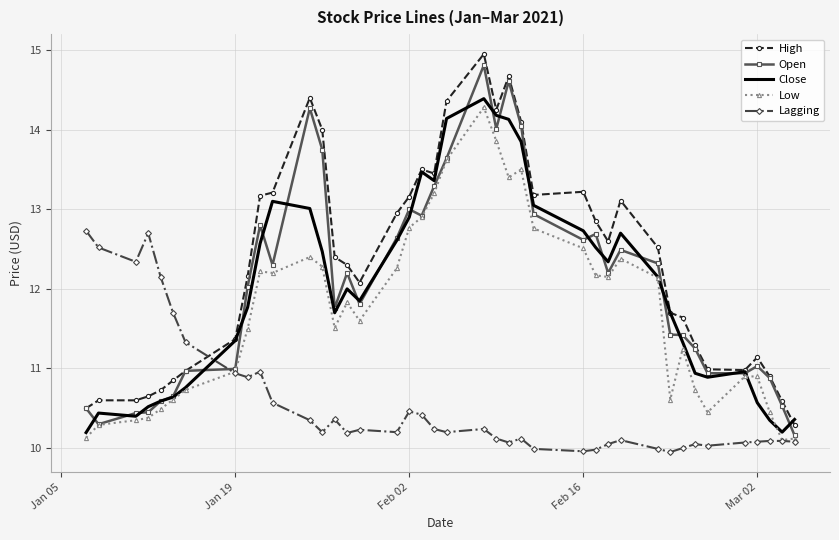

True or false: High has more than 1 interior local peaks.

True